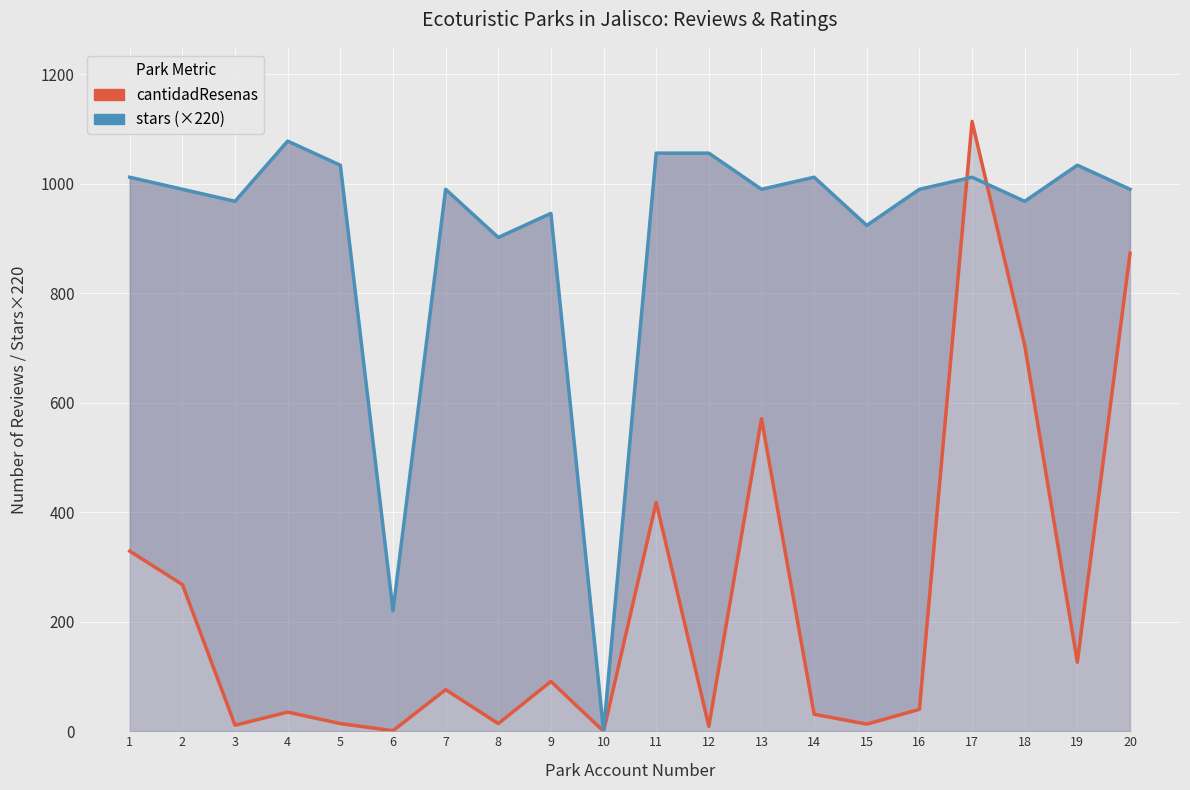

What is the maximum value shown in the chart?

1114.0